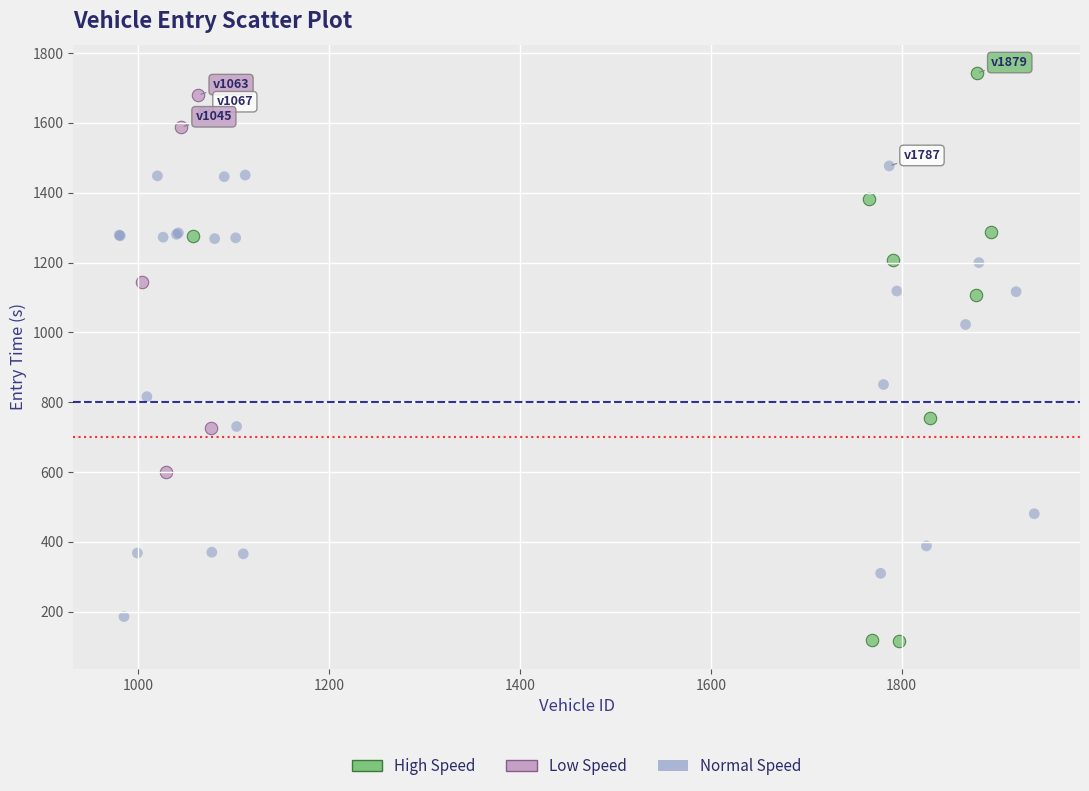

Which series has the largest Y range (max minus min)?

High Speed